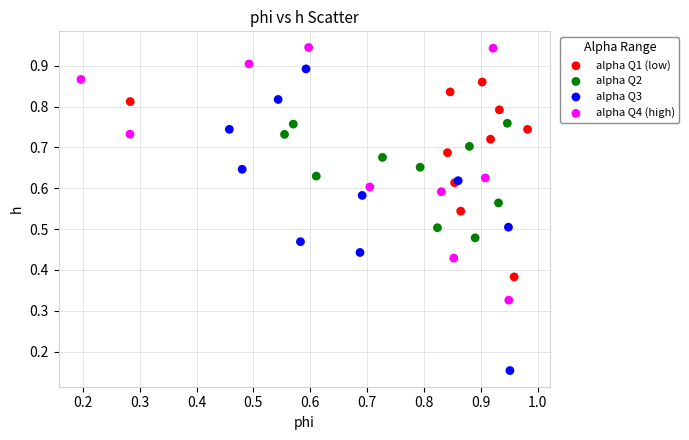

Which series has the largest Y range (max minus min)?

alpha Q3